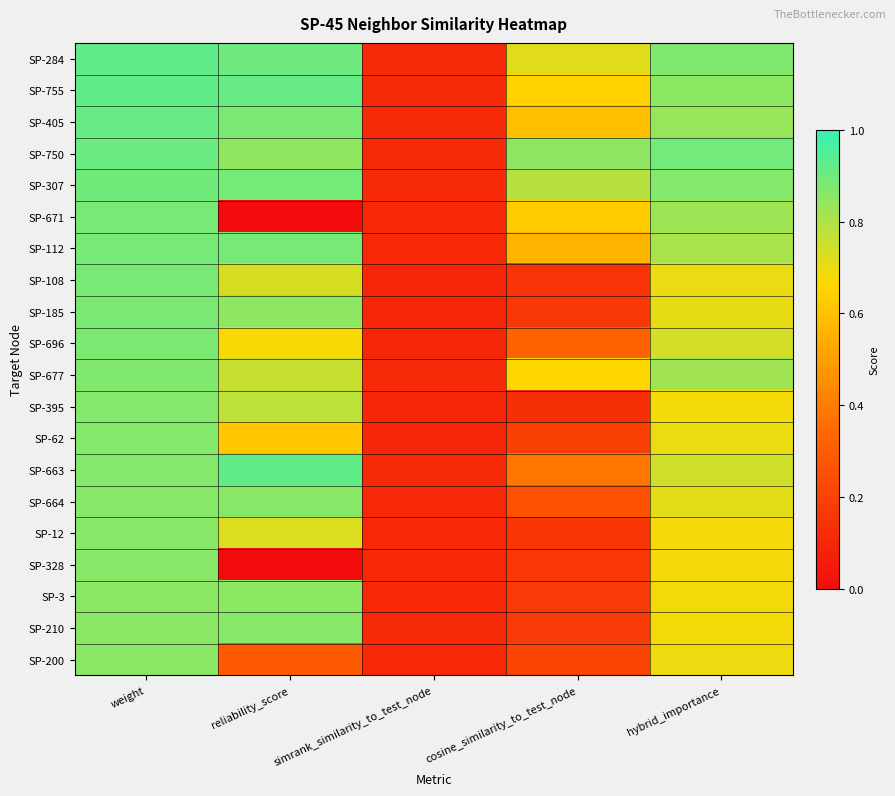

At how many categories does at least one series exceed 0?

5